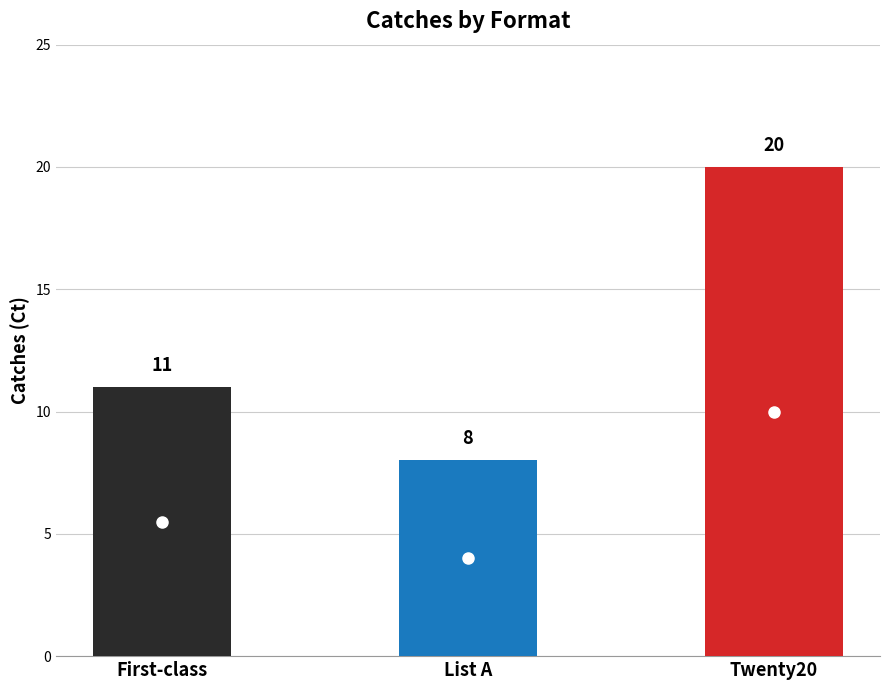

How many values are between 8 and 20?

3